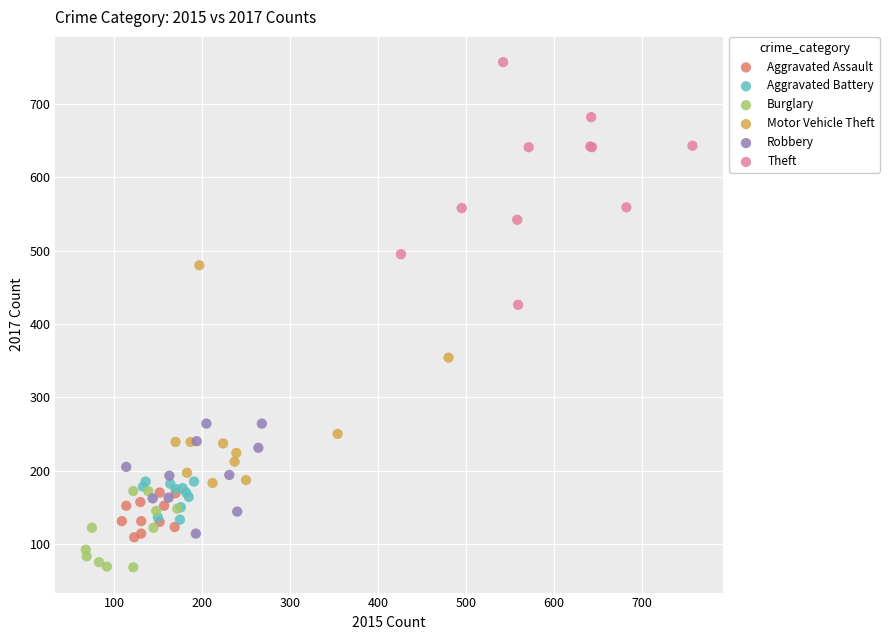

What are all the series names shown in the legend?

Aggravated Assault, Aggravated Battery, Burglary, Motor Vehicle Theft, Robbery, Theft